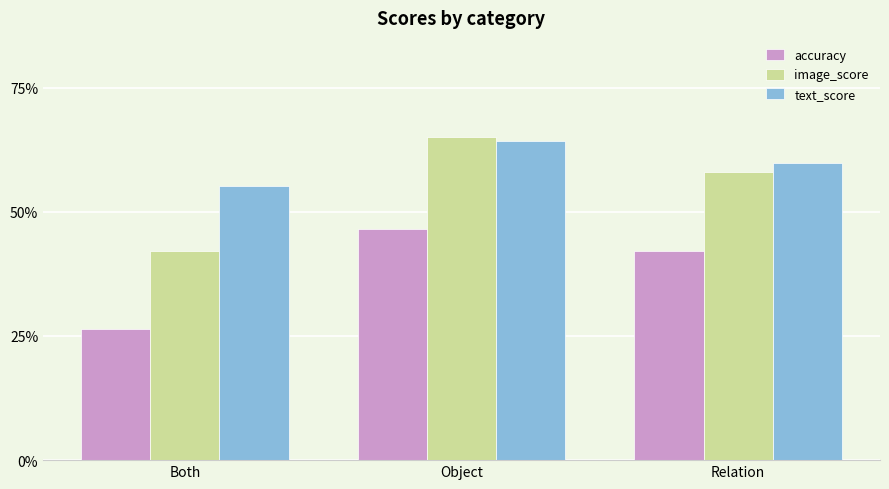

Between Relation and Object, which is larger?

Object